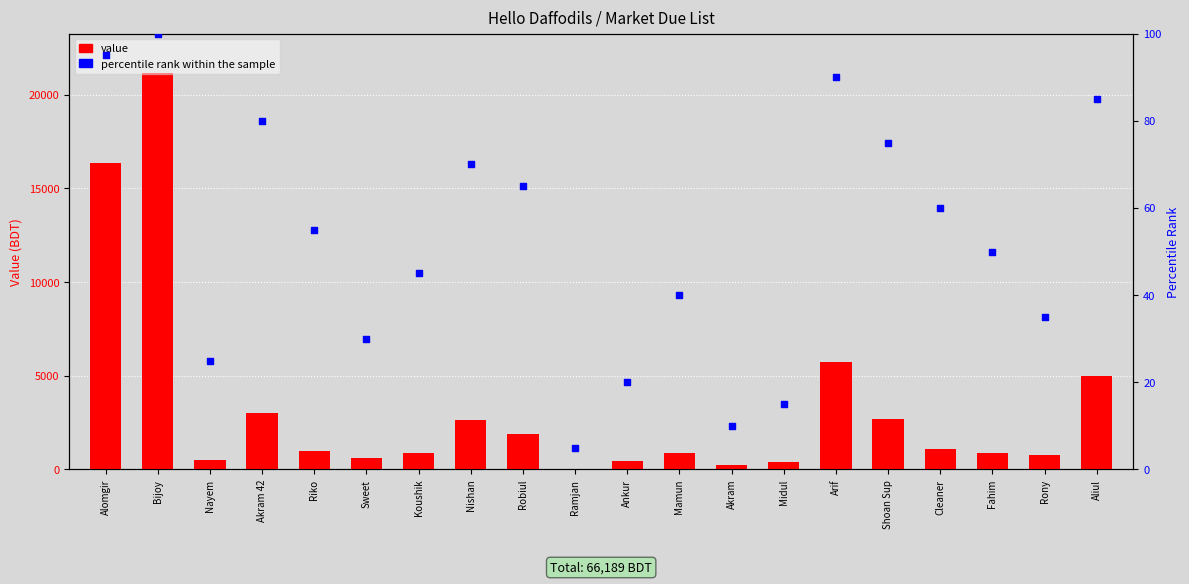

Which series has the largest Y range (max minus min)?

Value